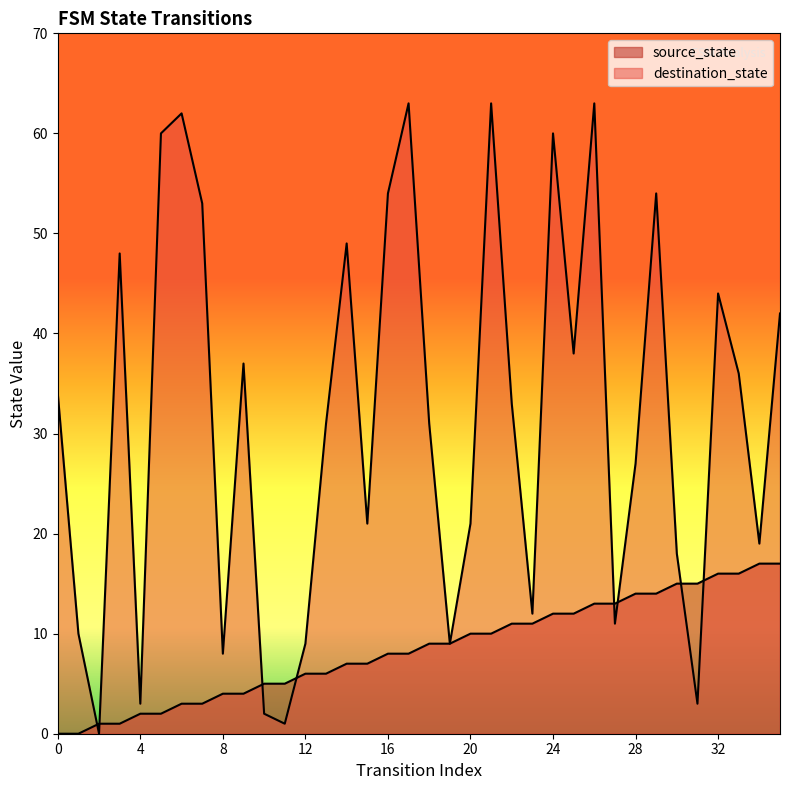

Rank the series at 19 from highest to lowest value.

source_state, destination_state